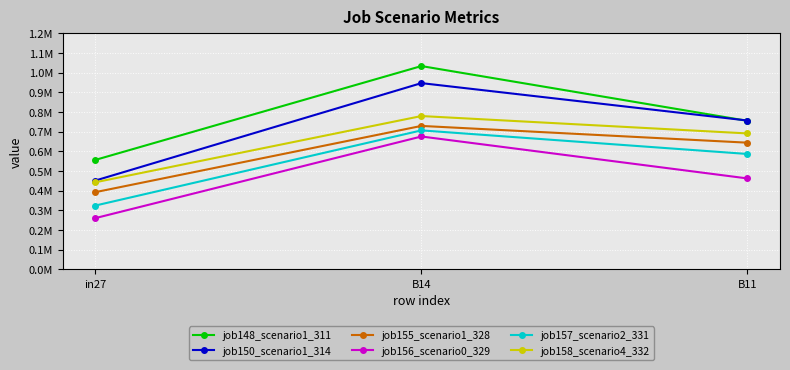

Which label corresponds to the smallest value in the chart?

in27